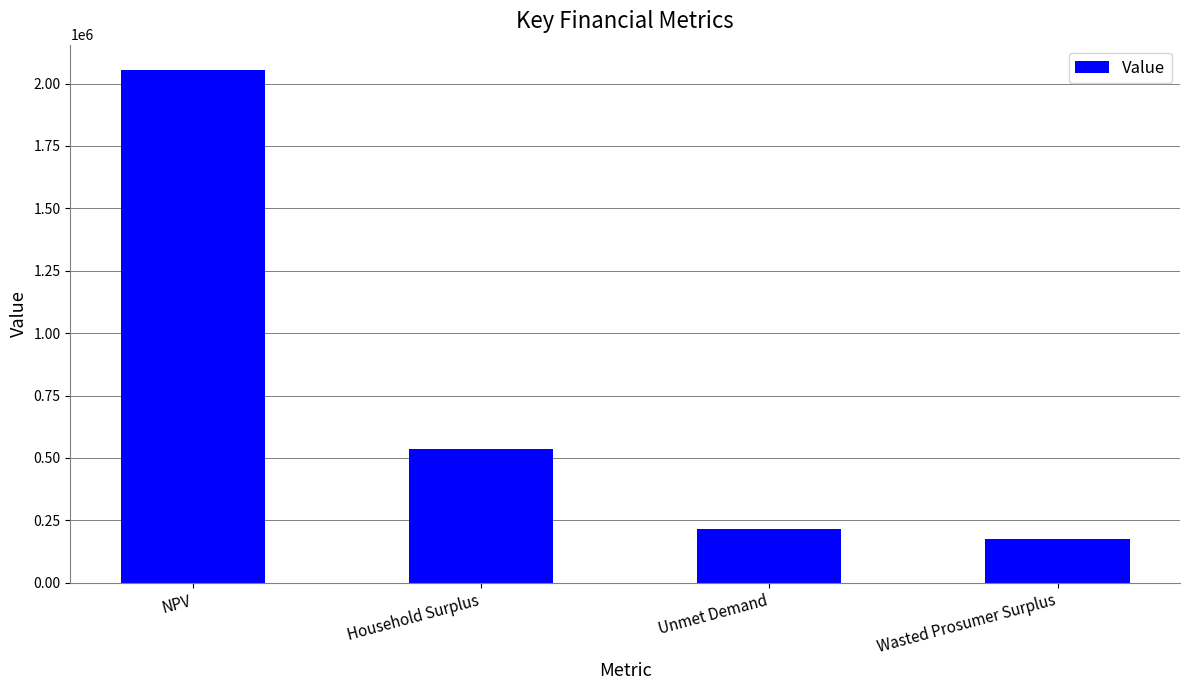

Reading left to right, transcribe all the data shown in this chart.

2052961.6	535295.6	214704.2	173398.7